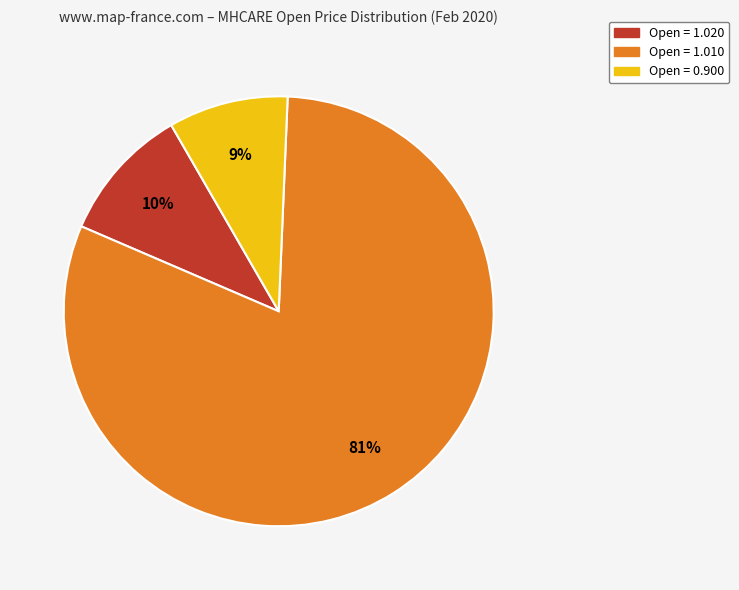

Does any single category account for the majority?

Yes